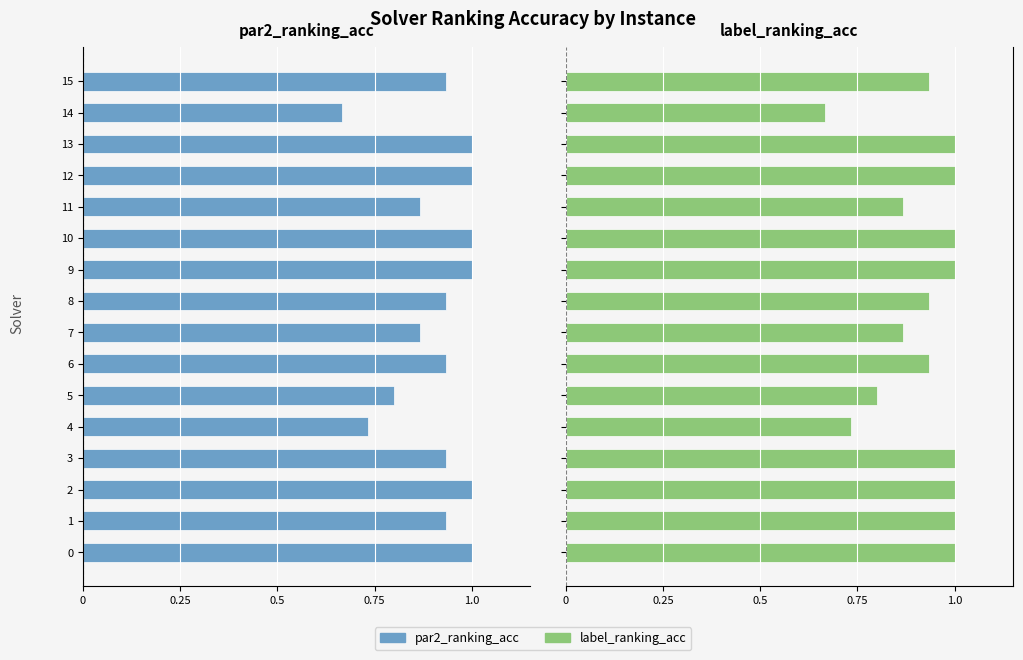

Which series has the largest total across all categories?

label_ranking_acc